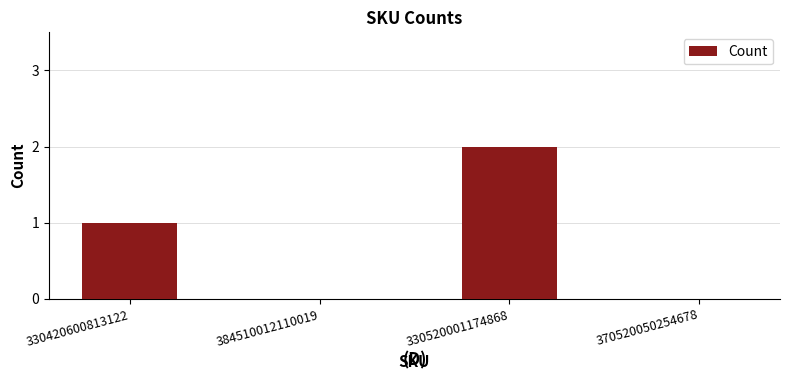

What is the average value?

1